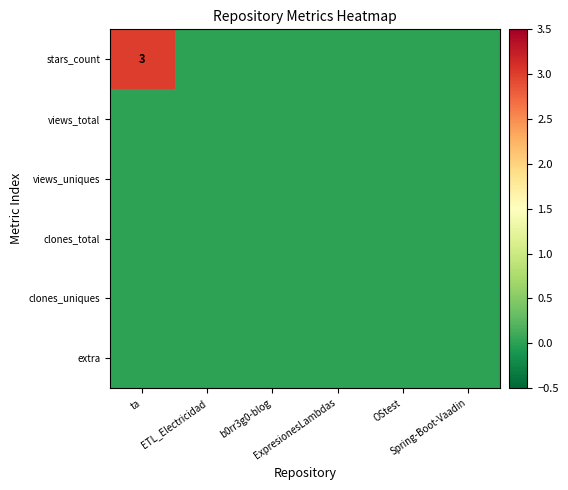

Count the number of data series in this chart.

6